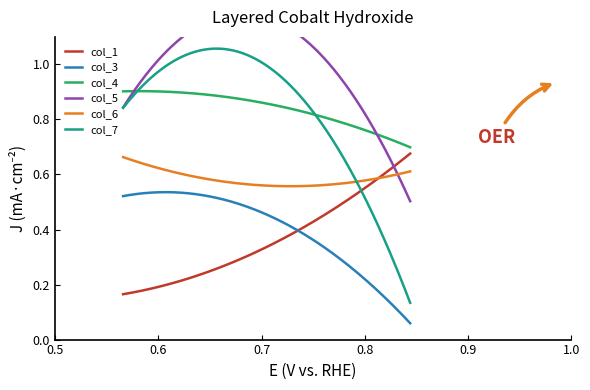

What is the average value of the col_4 series?

0.8